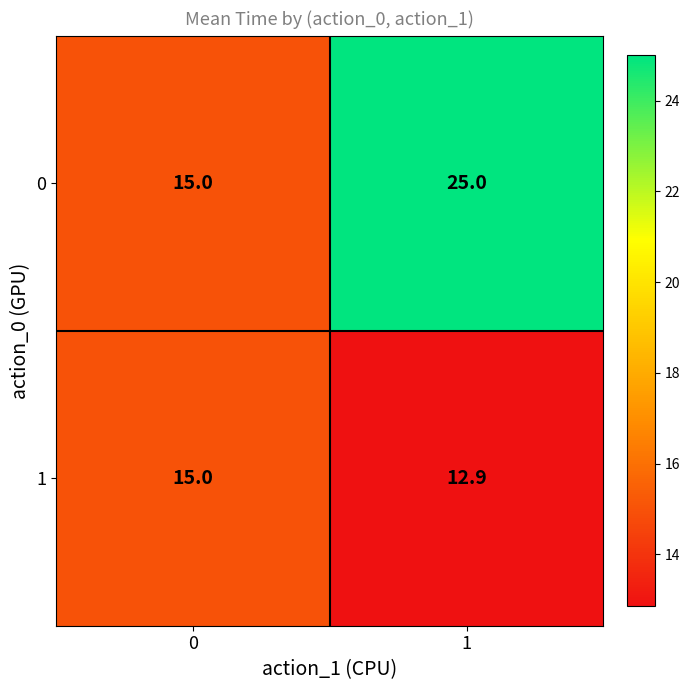

The value of 0 at 1 is 34.4. True or false?

False